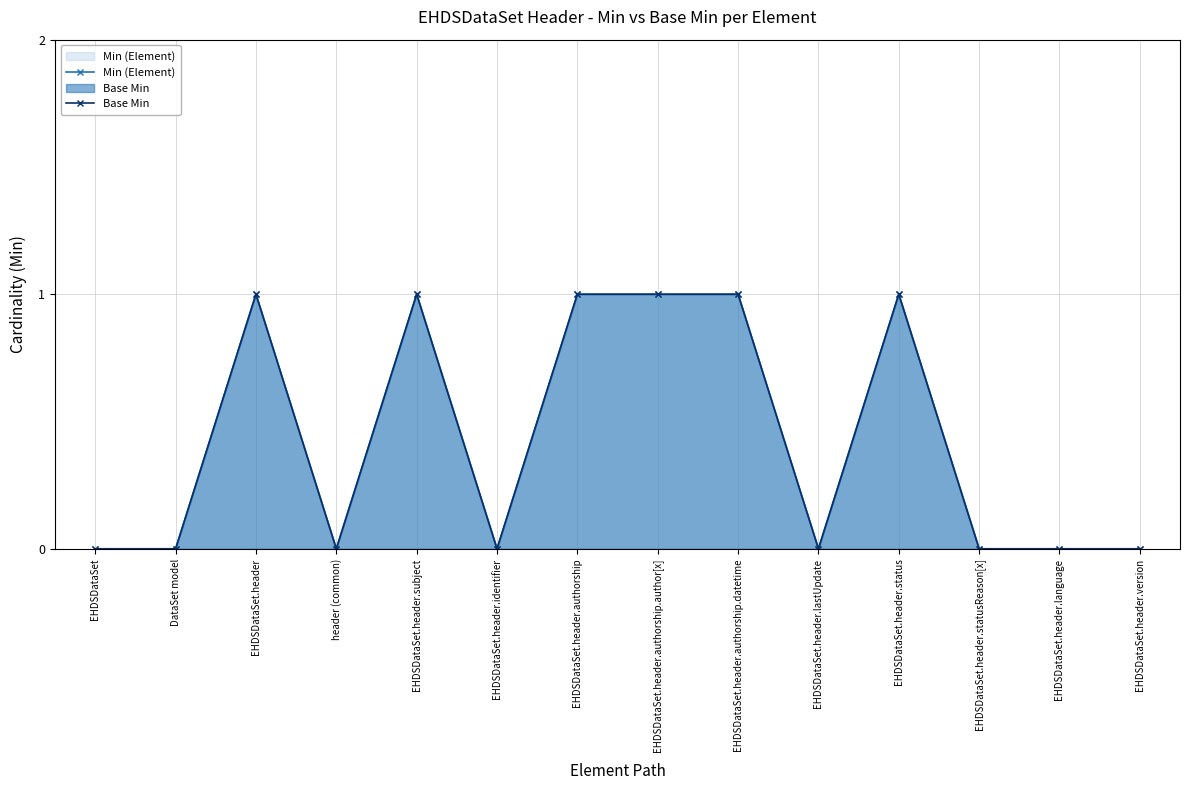

Reading left to right, transcribe all the data shown in this chart.

Min (Element): EHDSDataSet=0	DataSet model=0	EHDSDataSet.header=1	header (common)=0	EHDSDataSet.header.subject=1	EHDSDataSet.header.identifier=0	EHDSDataSet.header.authorship=1	EHDSDataSet.header.authorship.author[x]=1	EHDSDataSet.header.authorship.datetime=1	EHDSDataSet.header.lastUpdate=0	EHDSDataSet.header.status=1	EHDSDataSet.header.statusReason[x]=0	EHDSDataSet.header.language=0	EHDSDataSet.header.version=0
Base Min: EHDSDataSet=0	DataSet model=0	EHDSDataSet.header=1	header (common)=0	EHDSDataSet.header.subject=1	EHDSDataSet.header.identifier=0	EHDSDataSet.header.authorship=1	EHDSDataSet.header.authorship.author[x]=1	EHDSDataSet.header.authorship.datetime=1	EHDSDataSet.header.lastUpdate=0	EHDSDataSet.header.status=1	EHDSDataSet.header.statusReason[x]=0	EHDSDataSet.header.language=0	EHDSDataSet.header.version=0